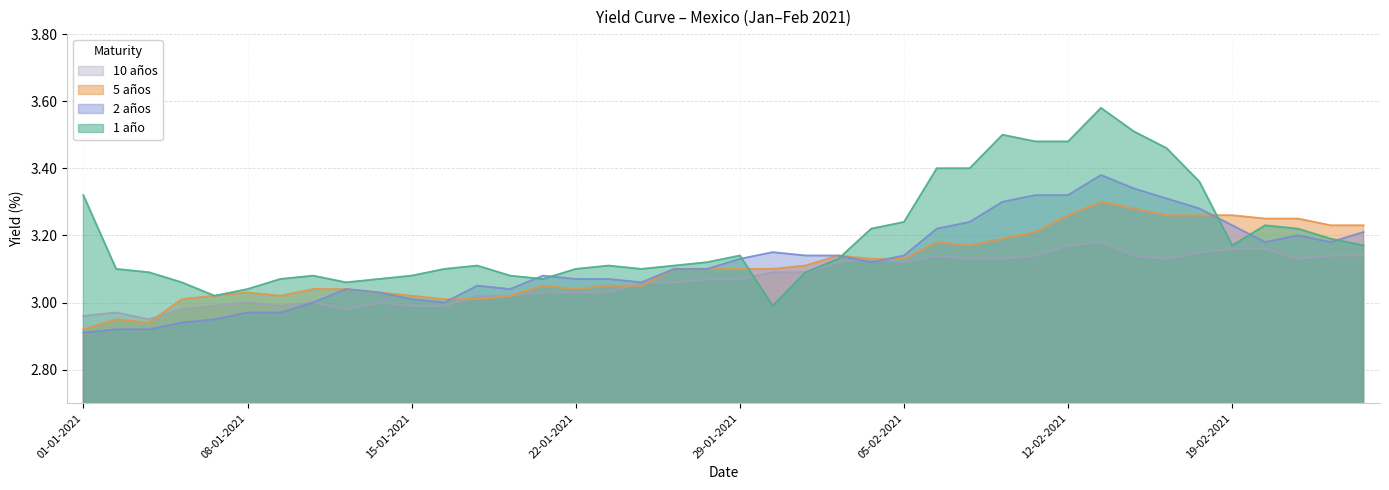

Which series has the largest range (max minus min)?

1 año